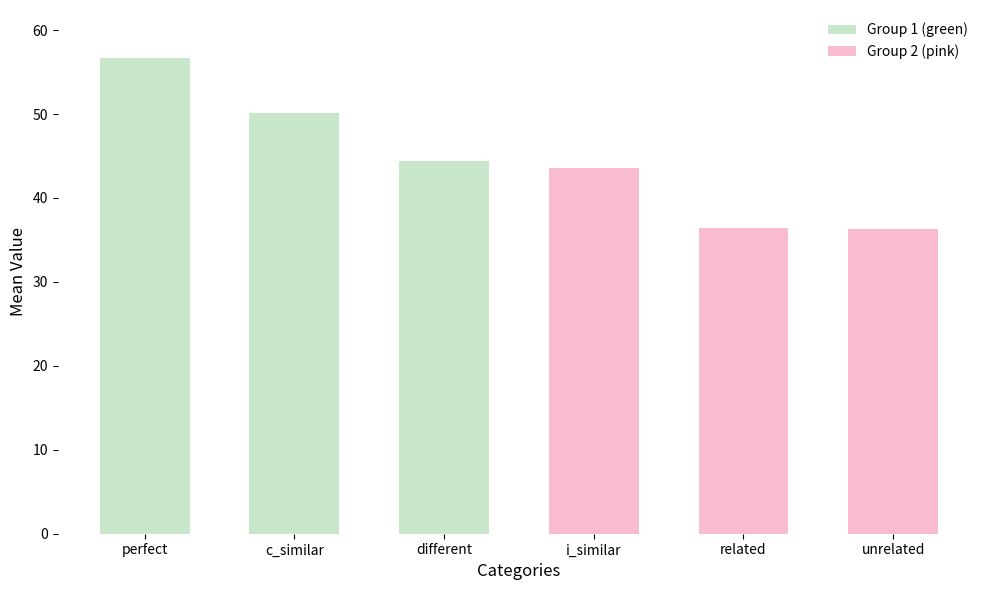

What is the sum of all values?

267.5